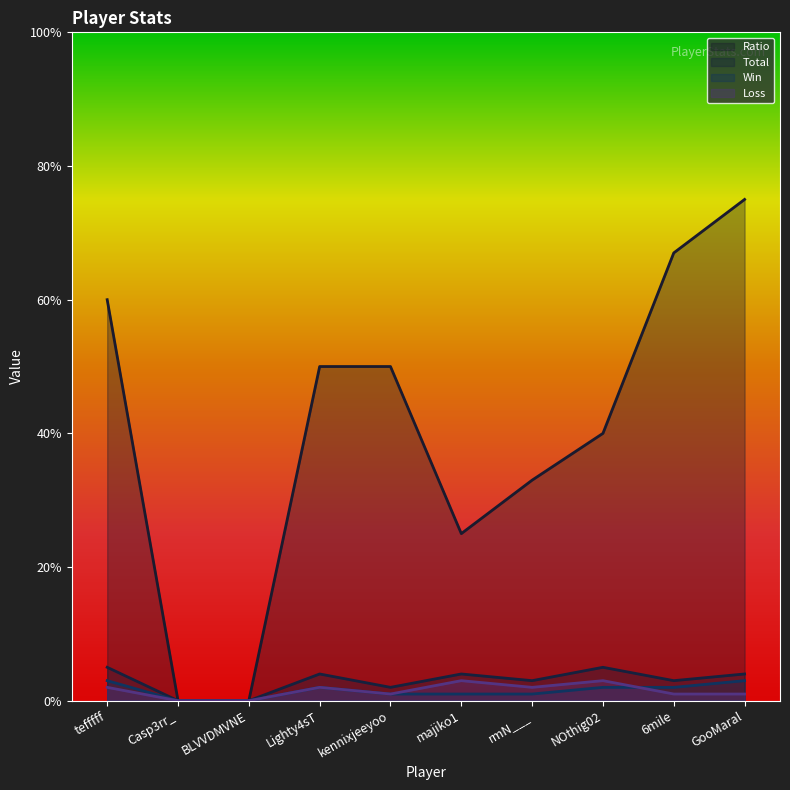

Between rmN___ and 6mile, which series saw the biggest shift?

Ratio